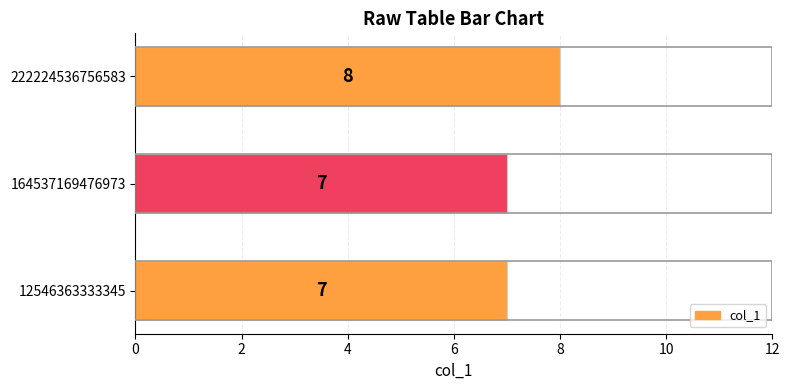

What is the difference between the maximum and minimum values?

1